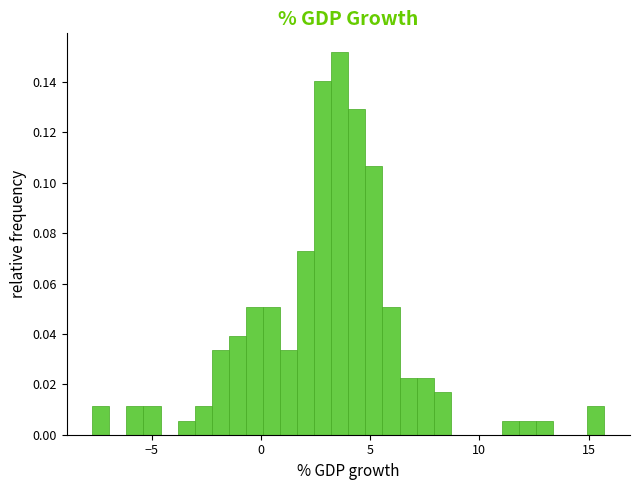

Read against the x-axis, roughly where is the centre of the tallest bar?

3.5